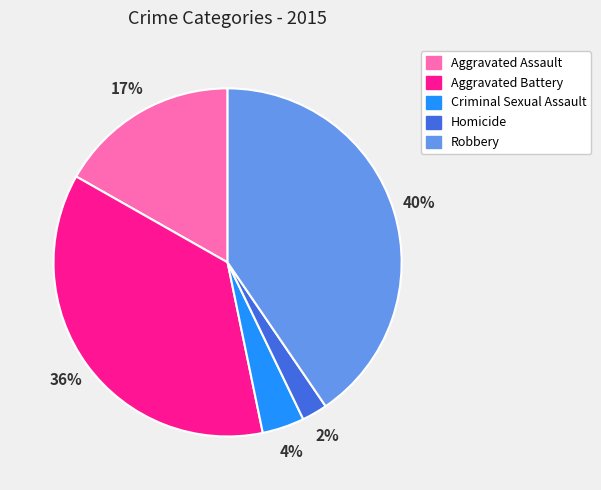

To the nearest percent, what is the average slice percentage?

20%